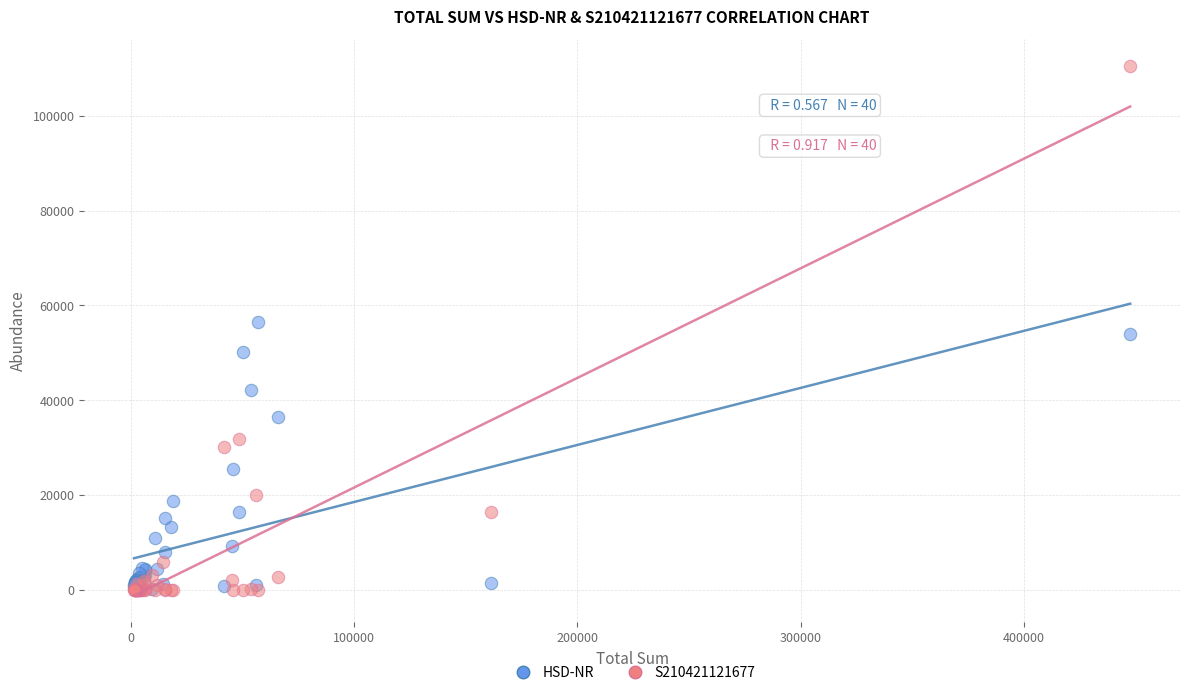

What are all the series names shown in the legend?

HSD-NR, S210421121677